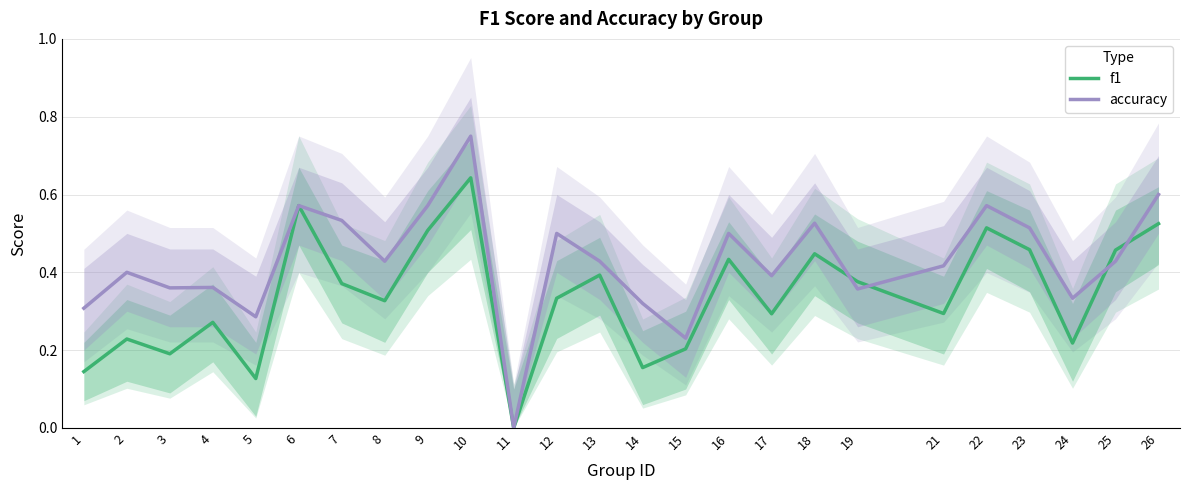

What are all the series names shown in the legend?

f1, accuracy